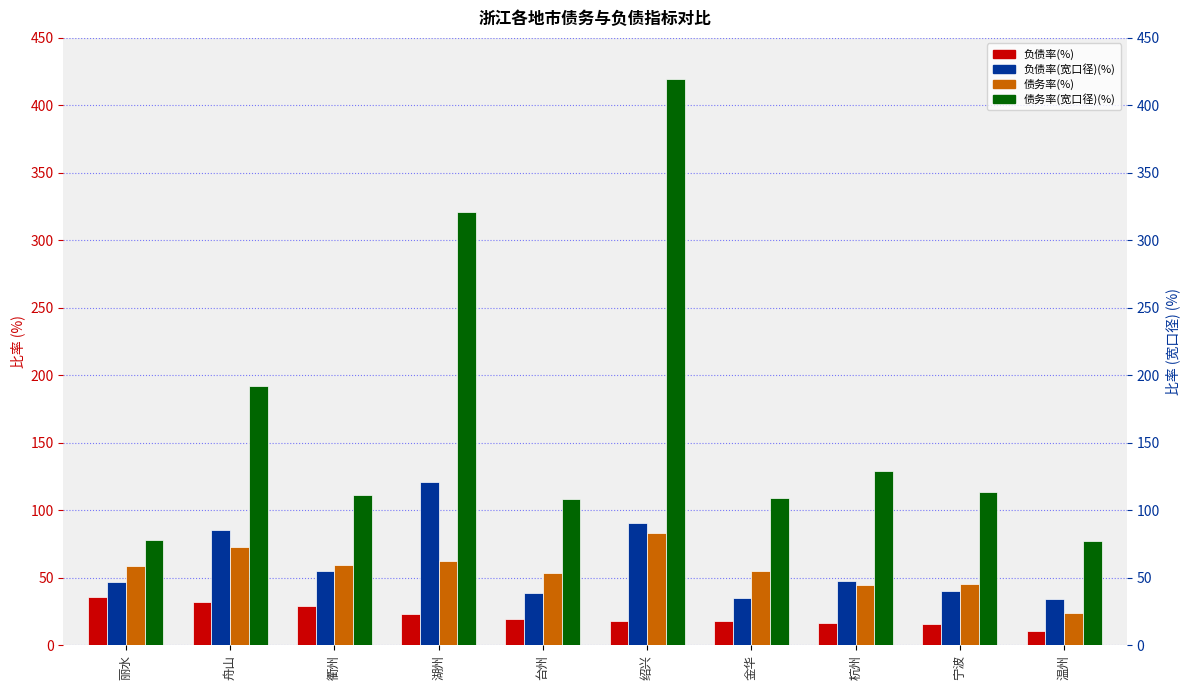

Reading left to right, list all the values displayed in this chart.

负债率(%): 丽水=35.6	舟山=32.2	衢州=29.4	湖州=23.5	台州=19.2	绍兴=18.0	金华=17.7	杭州=16.5	宁波=16.0	温州=10.4
负债率(宽口径)(%): 丽水=47.0	舟山=85.5	衢州=55.2	湖州=121.0	台州=38.9	绍兴=90.6	金华=35.2	杭州=47.6	宁波=39.9	温州=34.0
债务率(%): 丽水=59.1	舟山=72.5	衢州=59.2	湖州=62.3	台州=53.5	绍兴=83.2	金华=54.9	杭州=44.9	宁波=45.6	温州=23.5
债务率(宽口径)(%): 丽水=78.0	舟山=192.1	衢州=111.1	湖州=320.9	台州=108.3	绍兴=419.9	金华=109.0	杭州=129.3	宁波=113.4	温州=77.0